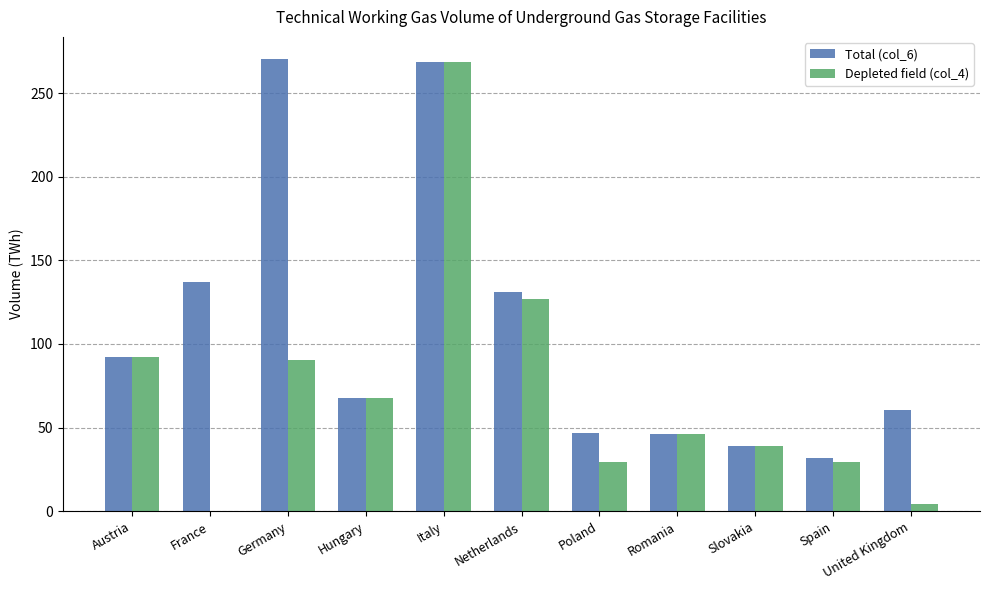

What is the maximum value shown in the chart?

270.0